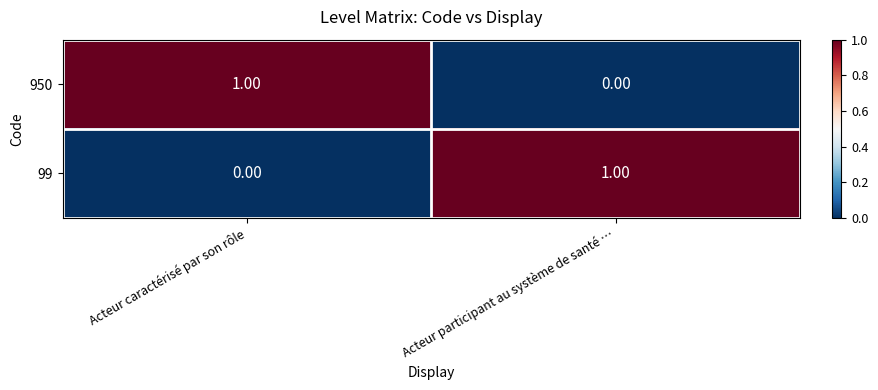

Is the value of 99 at Acteur caractérisé par son rôle greater than the value of 950 at Acteur caractérisé par son rôle?

No